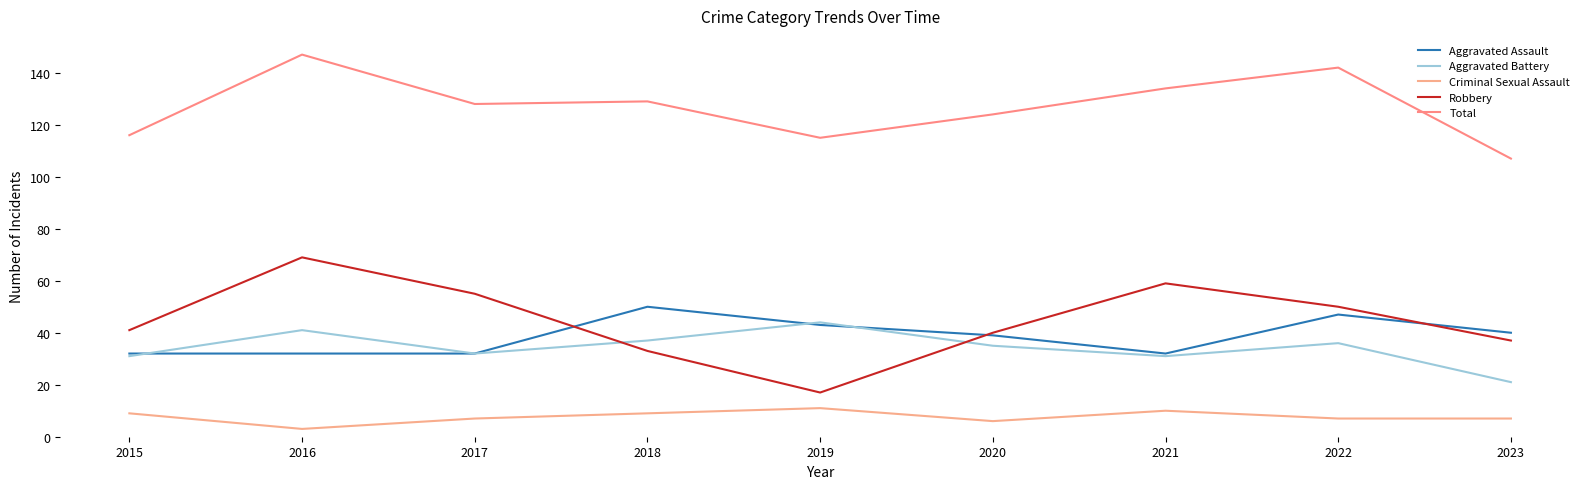

How many lines are shown in the chart?

5